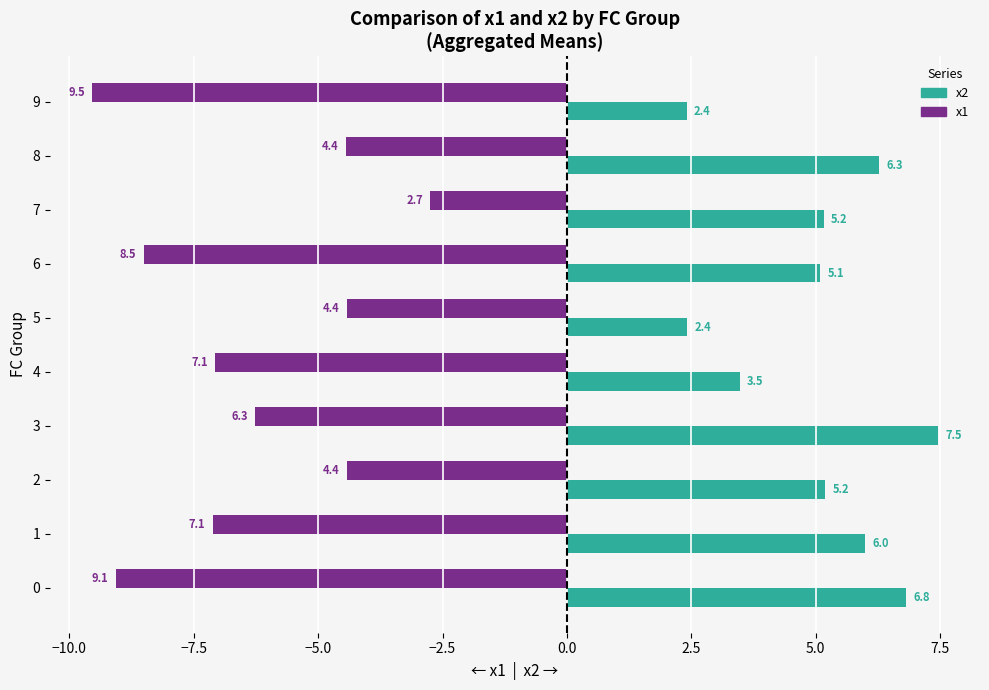

What is the sum of all x2 values?

50.3